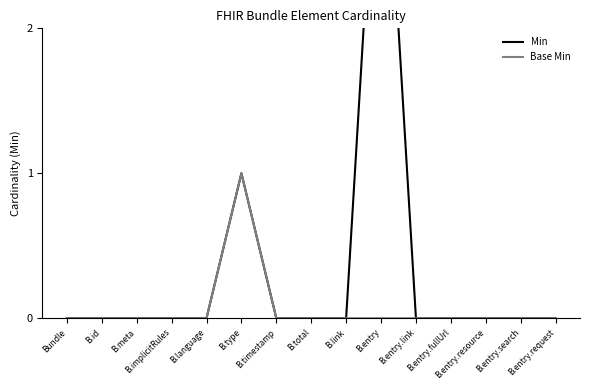

Which has a higher value, B.entry.fullUrl or B.entry.request?

B.entry.fullUrl